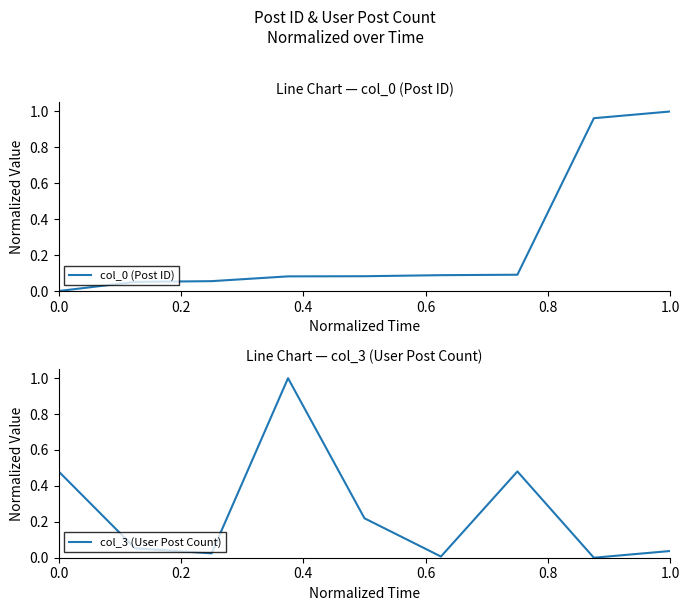

The value of col_0 (Post ID) at 0.0 is 0.0. True or false?

True